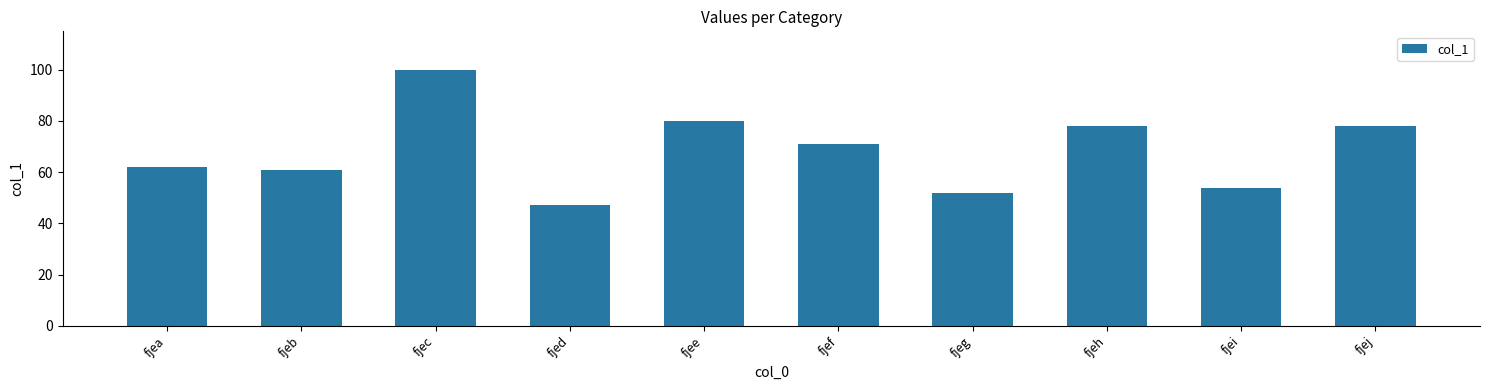

What value does the data have at fjeg, to the nearest 5?

50